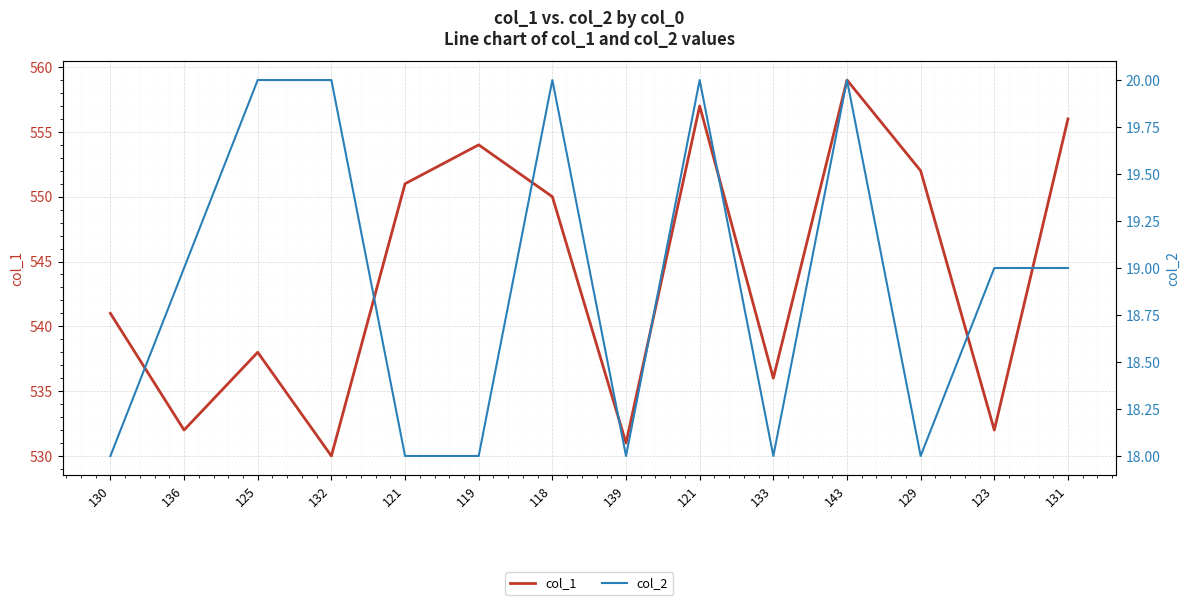

What is the maximum value for col_2?

20